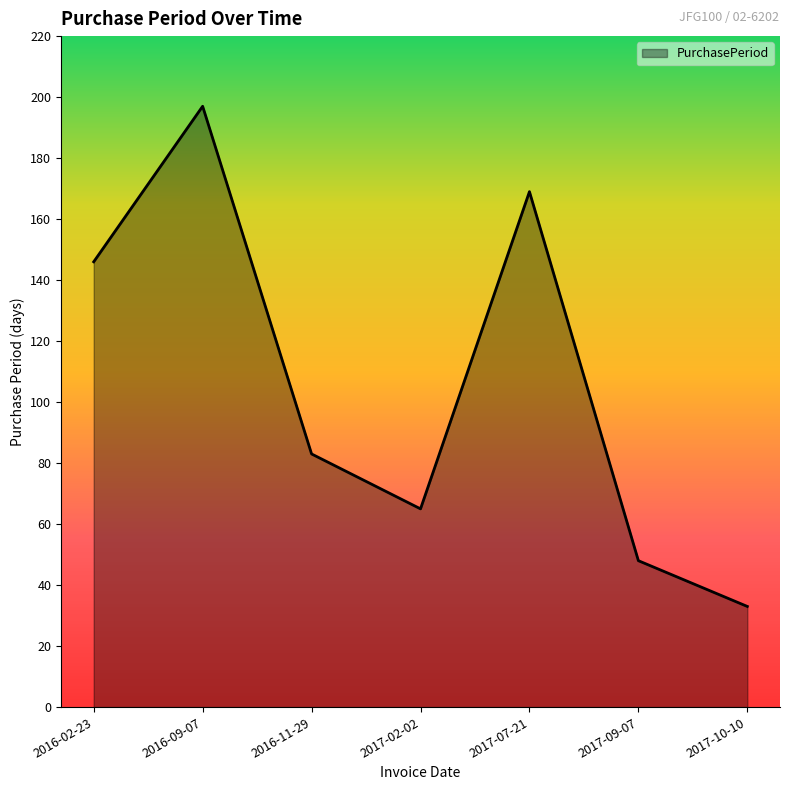

Rank the categories by value from lowest to highest.

2017-10-10, 2017-09-07, 2017-02-02, 2016-11-29, 2016-02-23, 2017-07-21, 2016-09-07